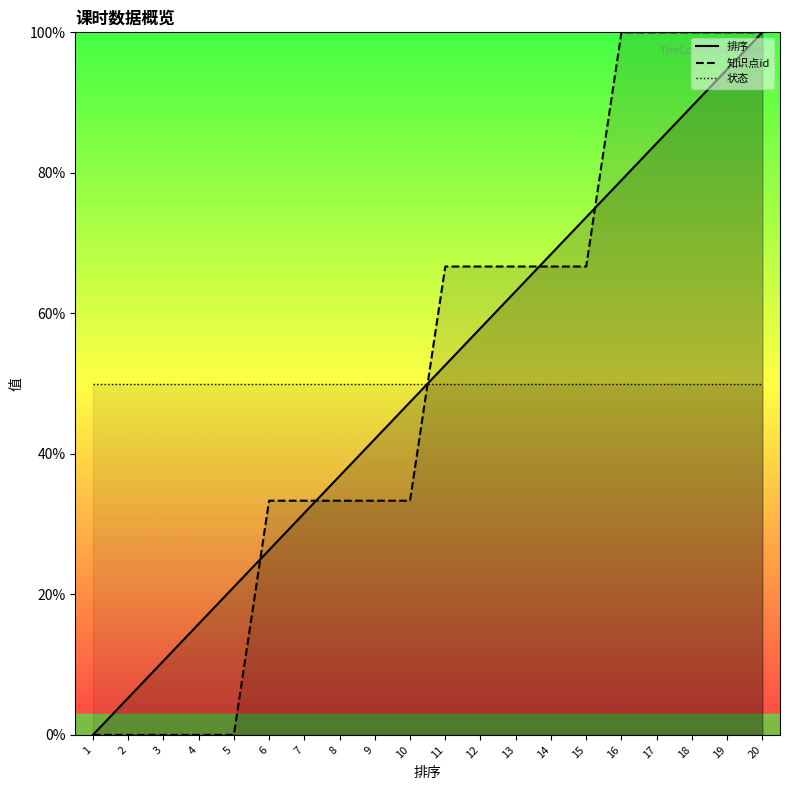

True or false: 知识点id has more than 0 points higher than both neighbors.

False